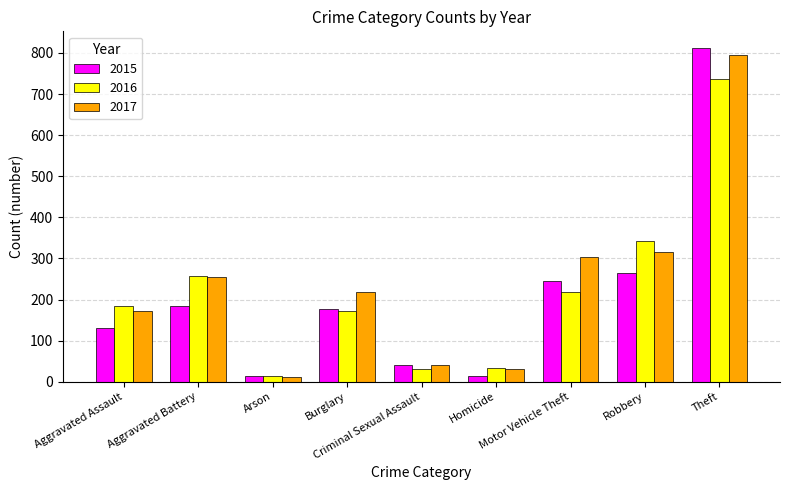

At which category is the sum across all series the highest?

Theft